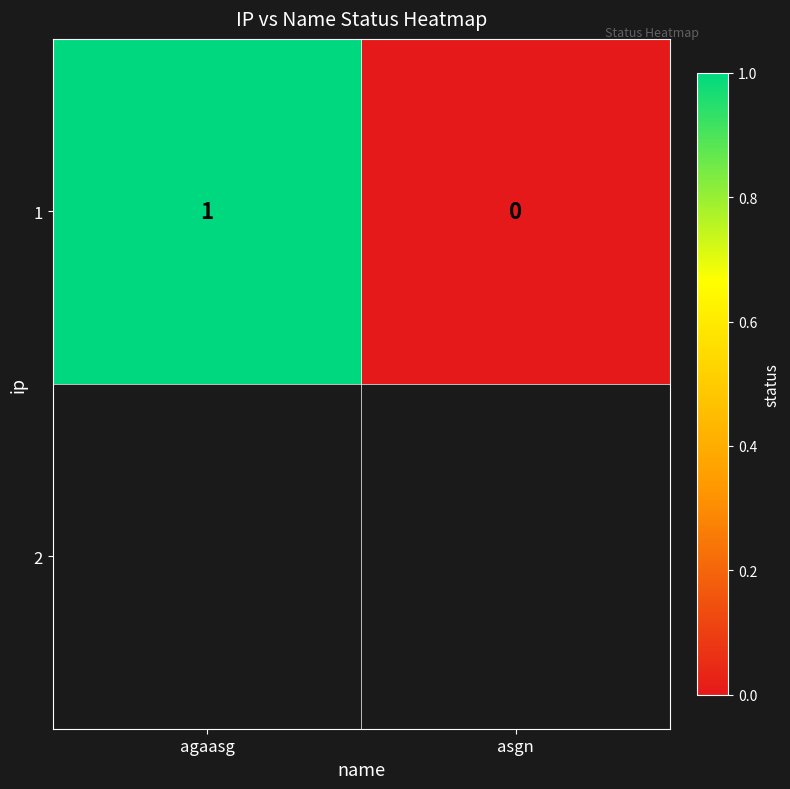

Rank the categories by value from lowest to highest.

asgn, agaasg